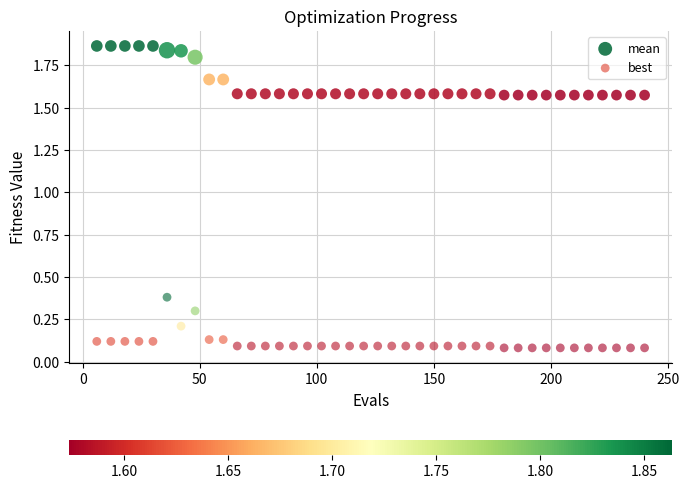

Which series contains the highest Y value?

mean